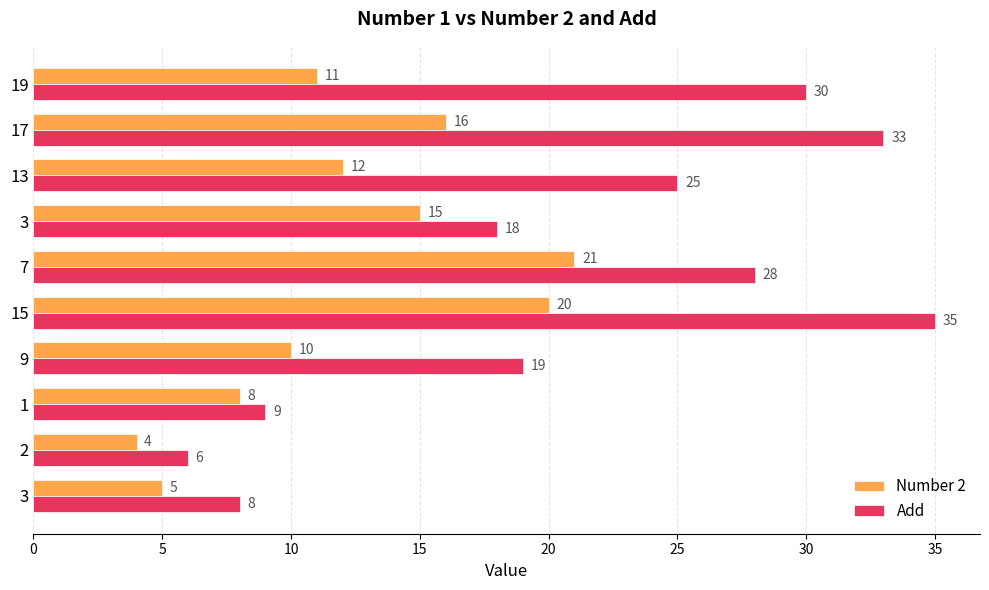

Which series has the widest spread of values?

Add